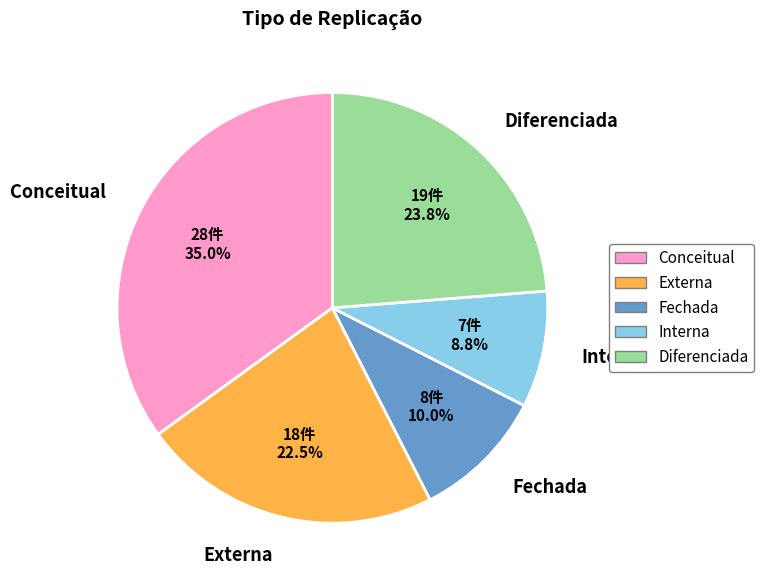

Do Externa and Diferenciada together represent more than half of the pie?

No